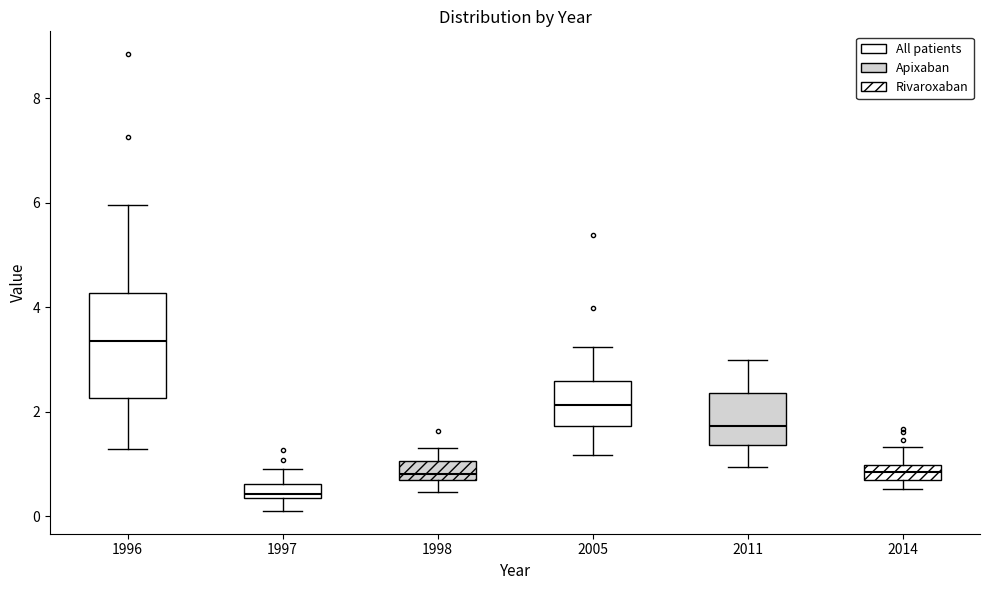

Where does the upper whisker of the box at x = 1998 end on the y-axis? The values are not printed on the chart, so give them approximately, as read against the axis.

1.2